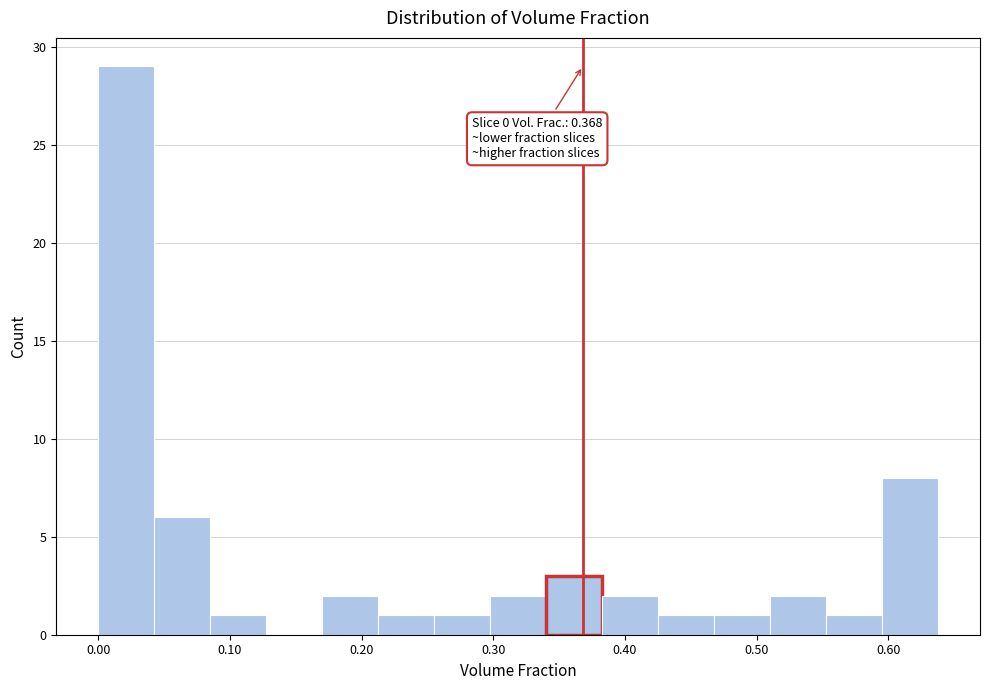

Over which range of the x-axis is the bar tallest?

0.00 to 0.04